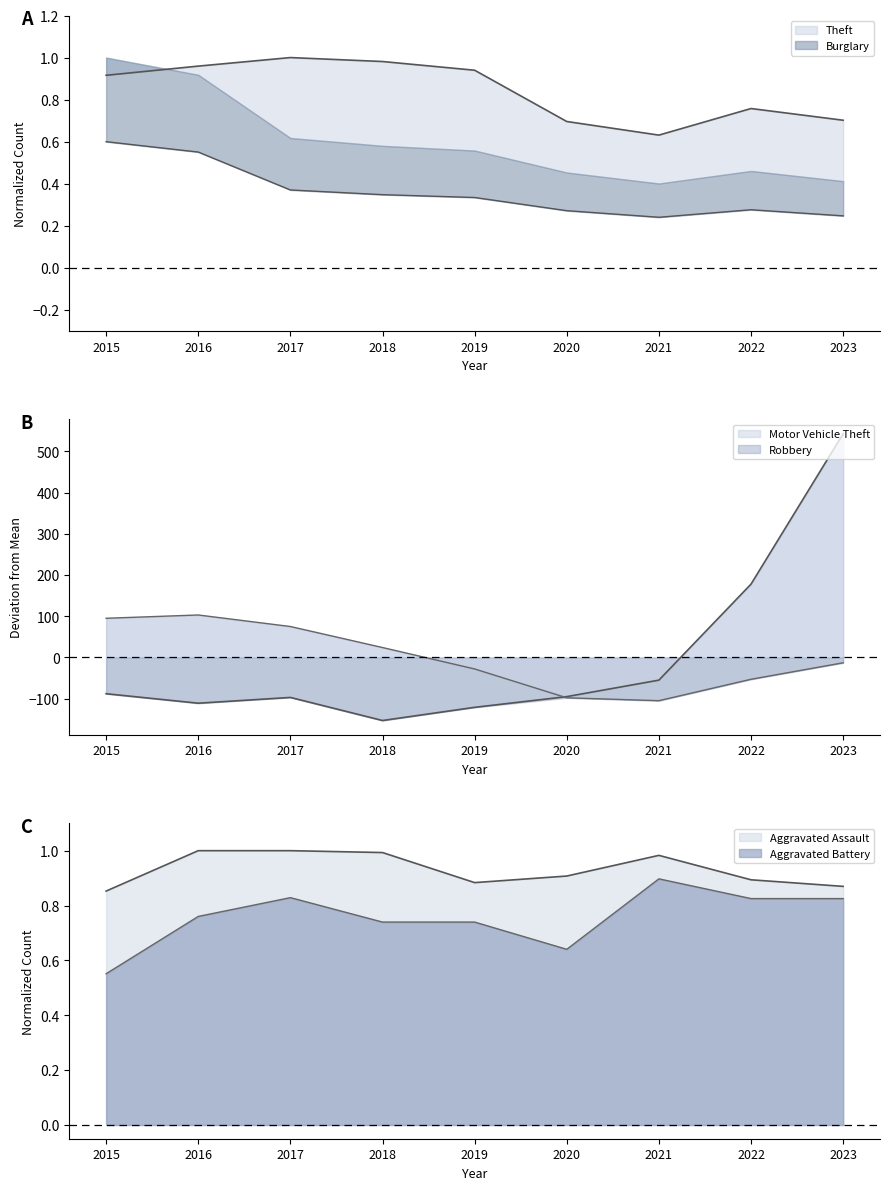

At which label does Aggravated Assault reach its minimum?

2015